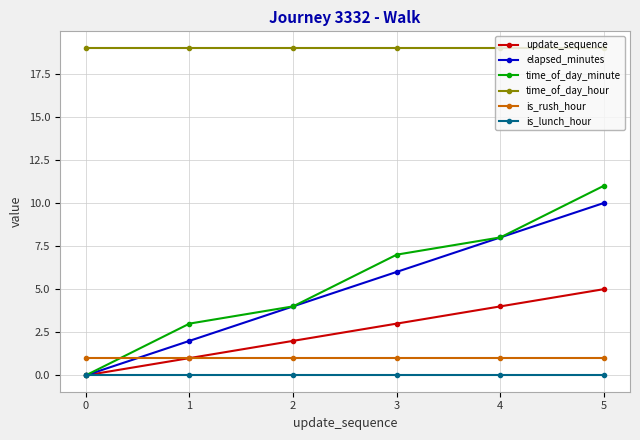

Reading left to right, extract all data points from this chart.

update_sequence: 0	1	2	3	4	5
elapsed_minutes: 0	2	4	6	8	10
time_of_day_minute: 0	3	4	7	8	11
time_of_day_hour: 19	19	19	19	19	19
is_rush_hour: 1	1	1	1	1	1
is_lunch_hour: 0	0	0	0	0	0